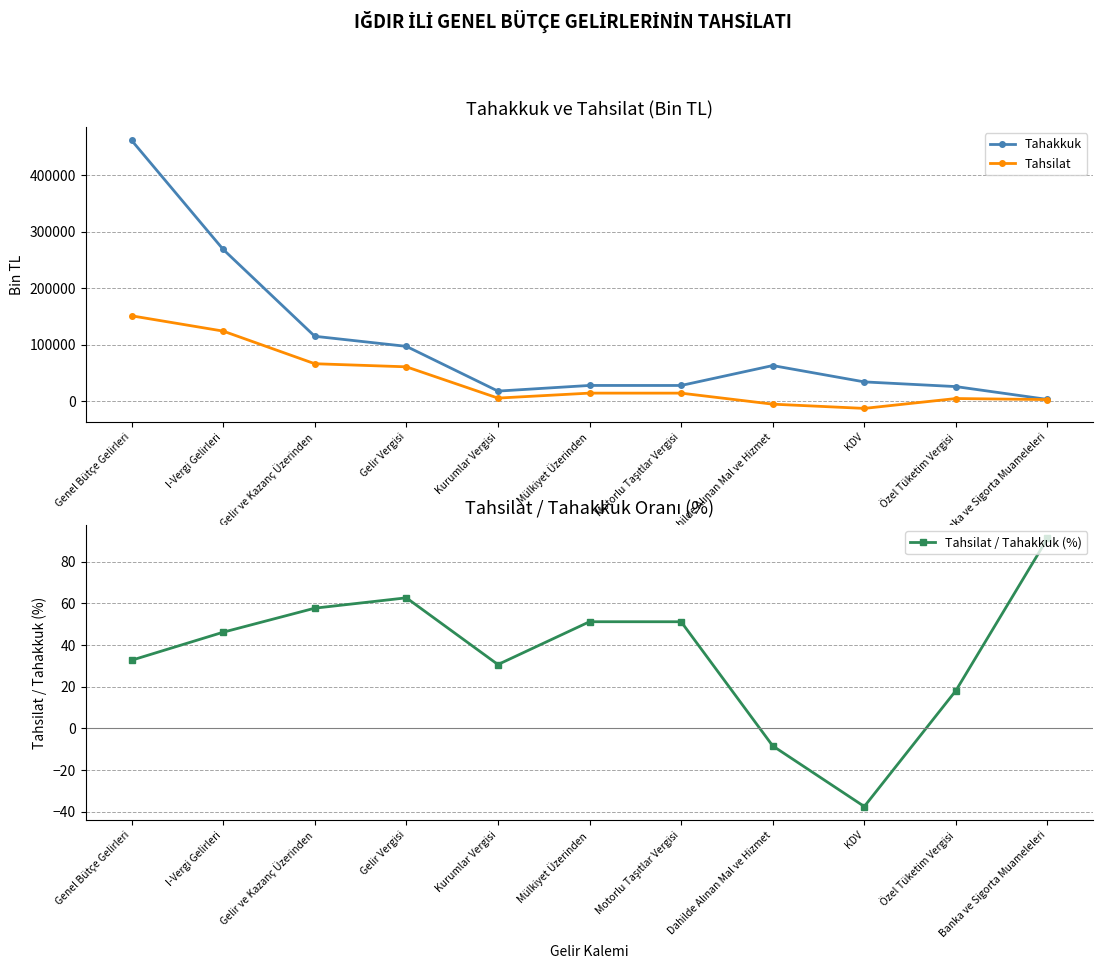

How many series are shown in this chart?

3